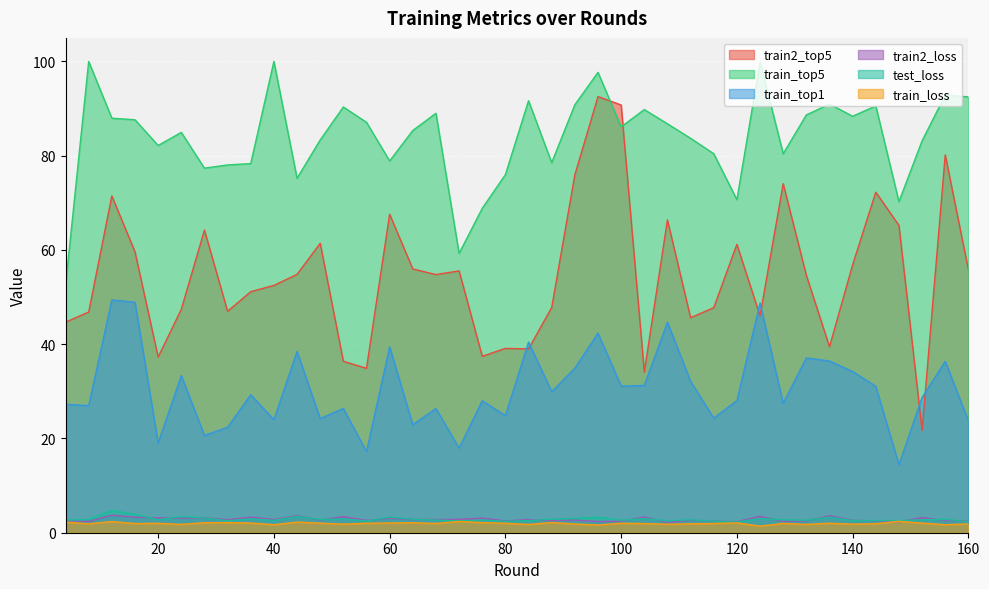

At which category does the chart reach its peak across all series?

8